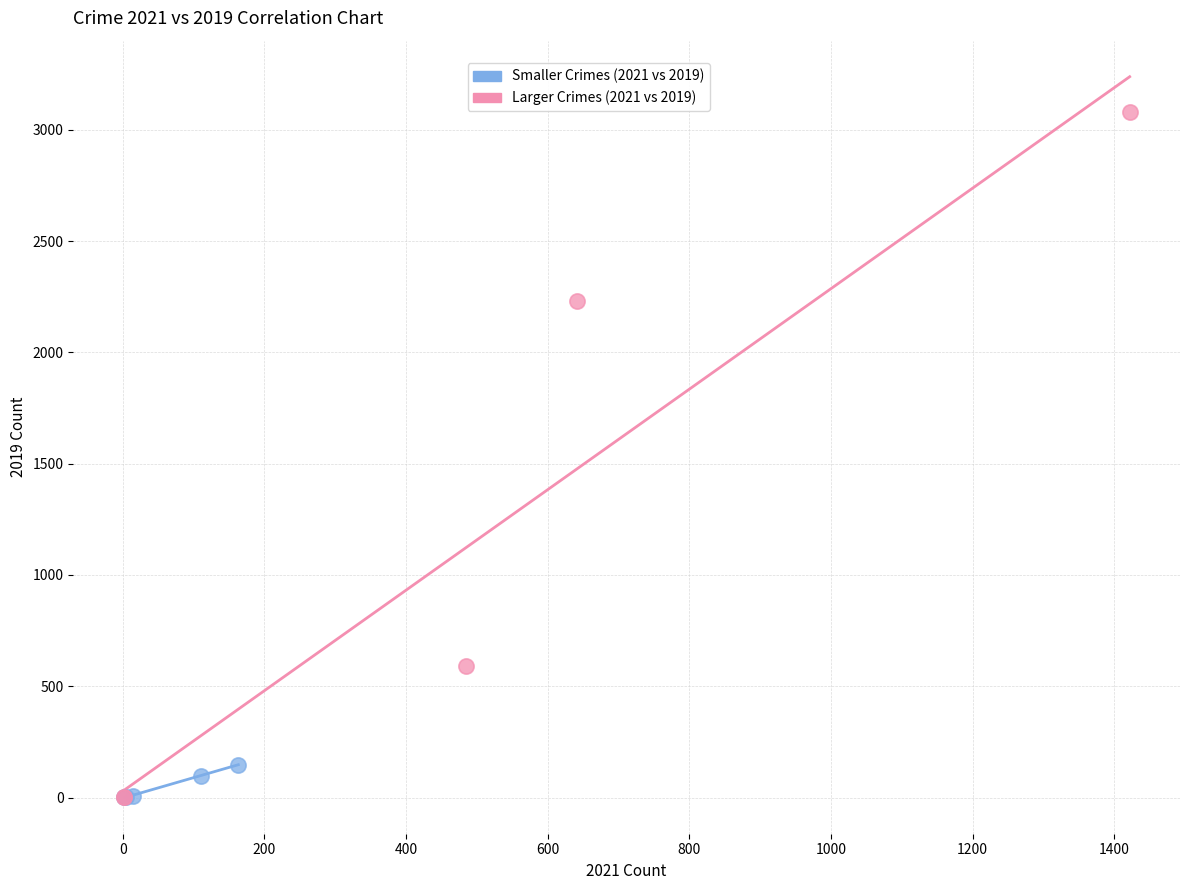

Which series has the widest spread of Y values?

Larger Crimes (2021 vs 2019)